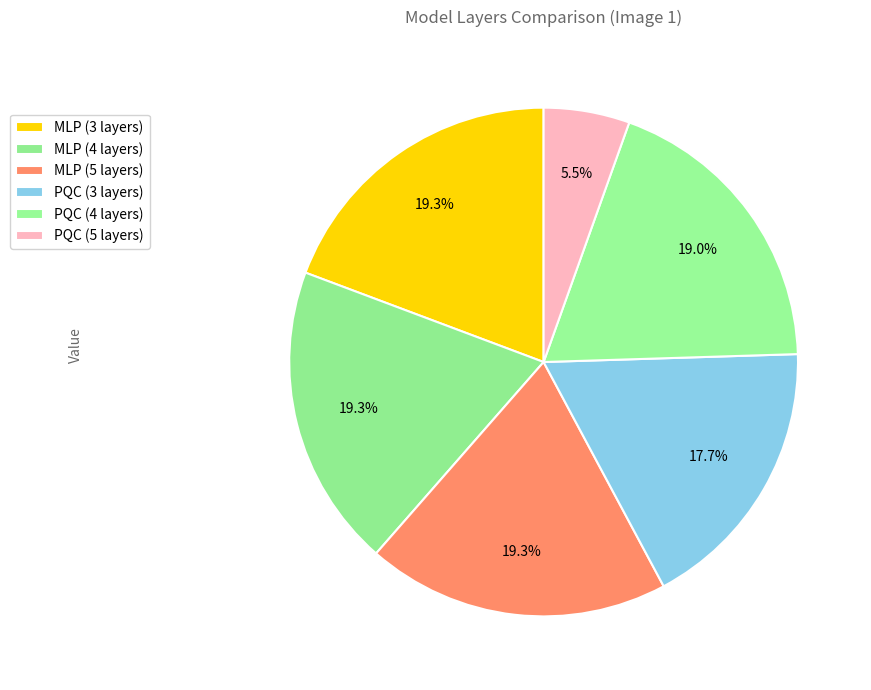

What percentage is NOT represented by PQC (3 layers)?

82.3%